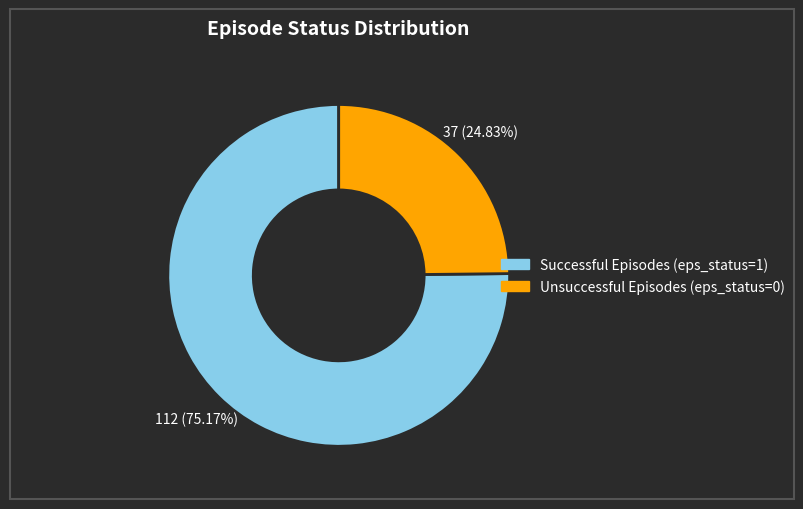

How many segments does this pie chart have?

2